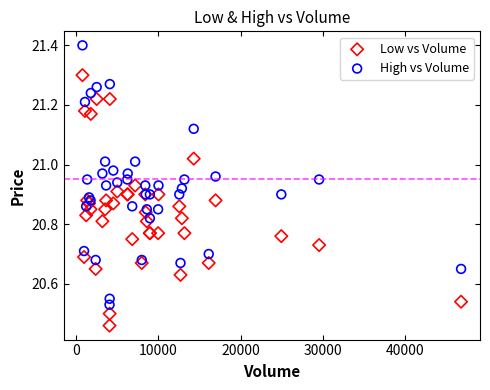

Which series reaches the minimum Y coordinate?

Low vs Volume